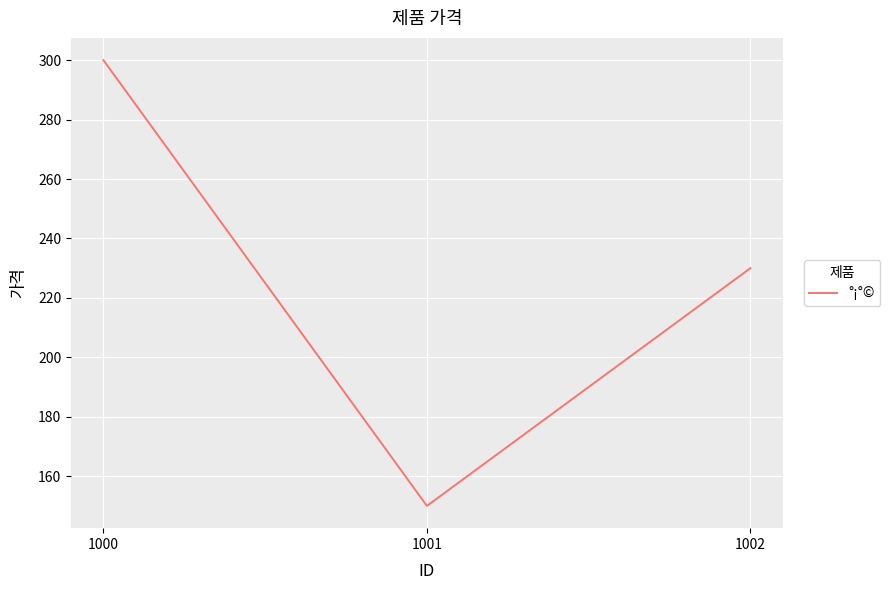

What is the sum of all values?

680